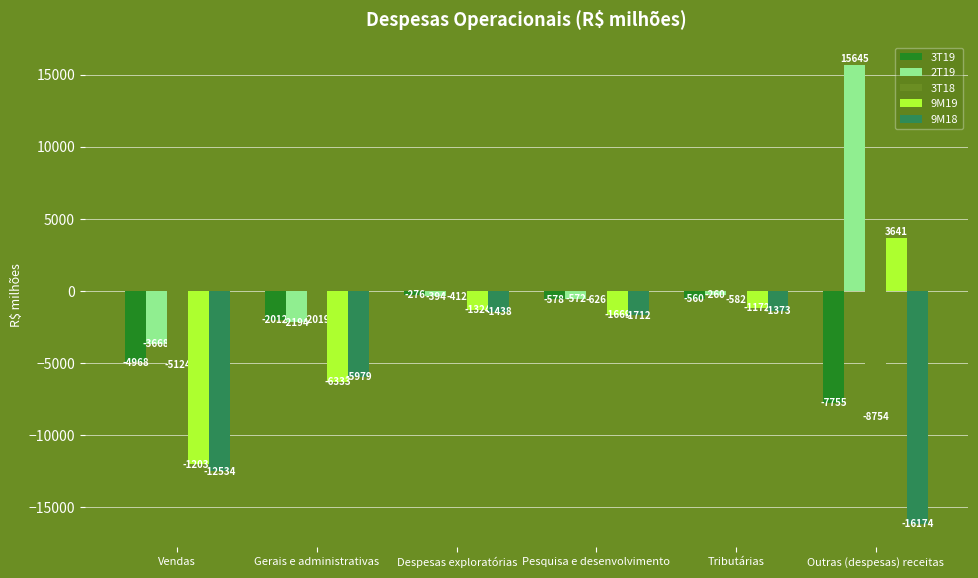

What is the difference between the 9M19 values at Pesquisa e desenvolvimento and Tributárias?

497